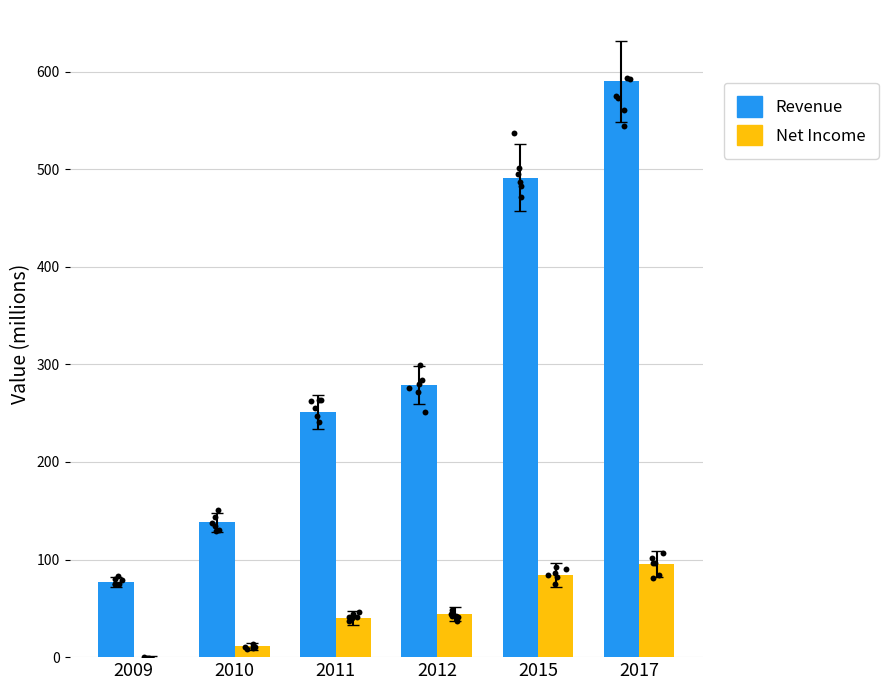

Which series reaches the minimum Y coordinate?

Net Income